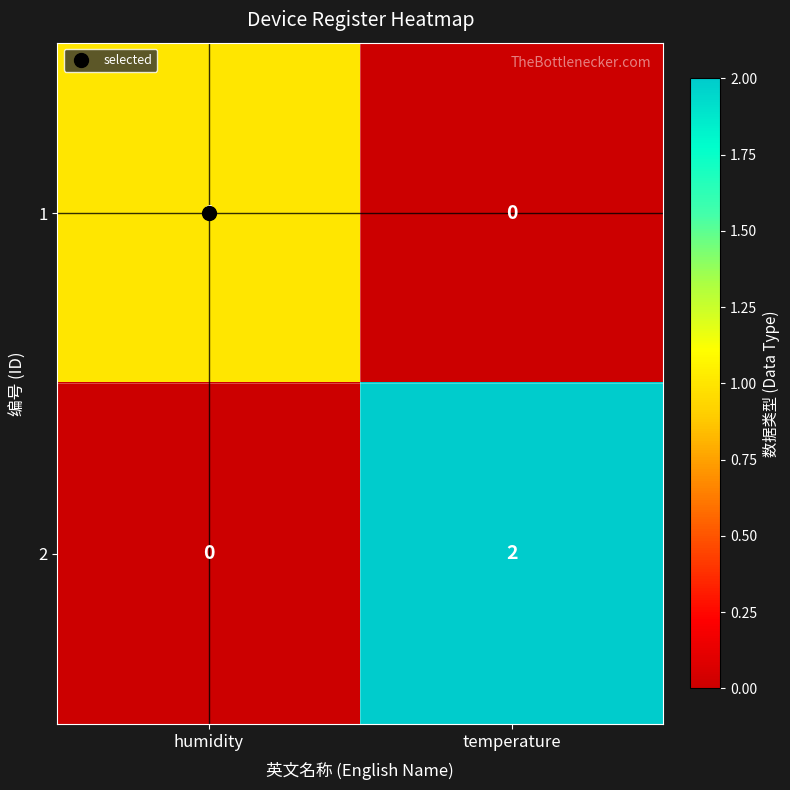

True or false: 2 has a value of 3 at temperature.

False